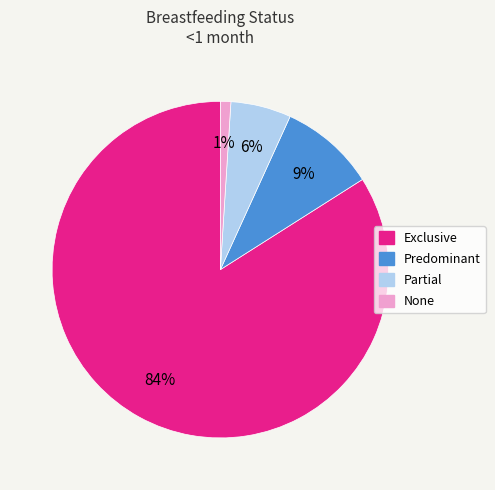

To the nearest percent, what percentage of the pie is None?

1%